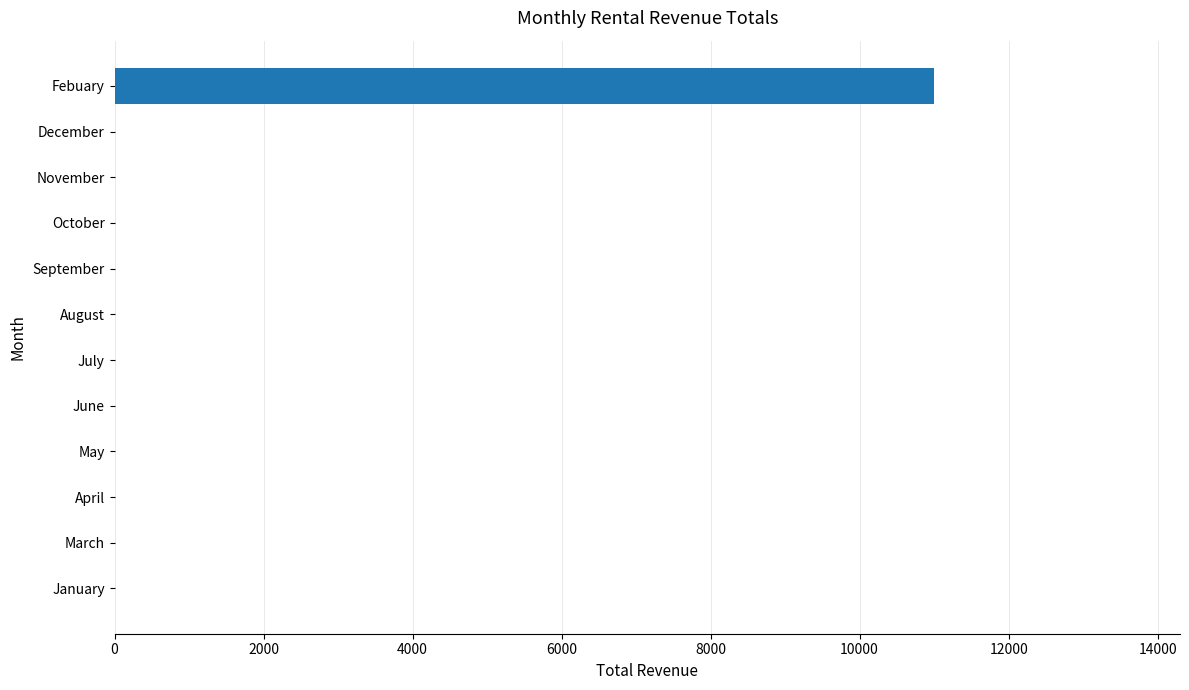

What is the greatest value displayed?

11000